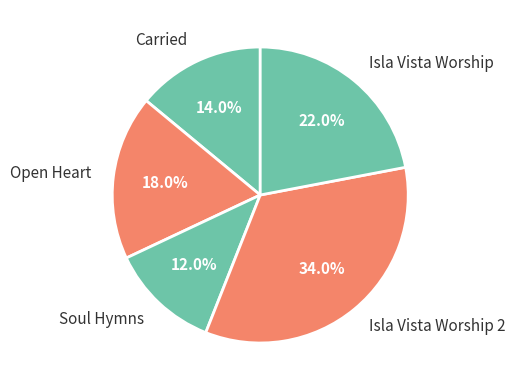

To the nearest percent, what is the difference between the largest and smallest slice percentages?

22%